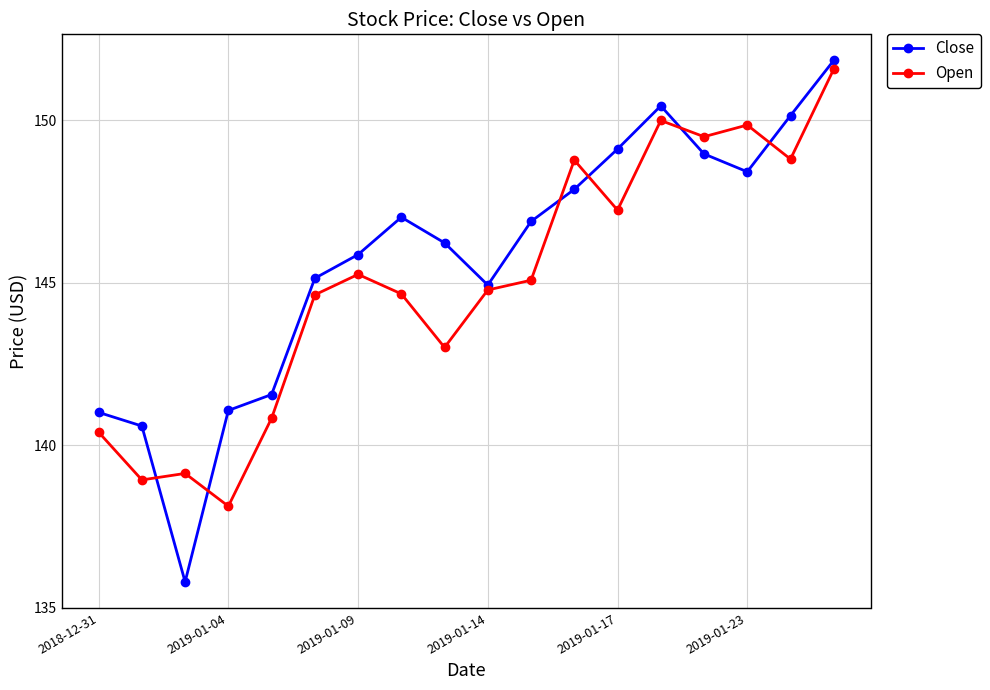

Which series has the largest range (max minus min)?

Close